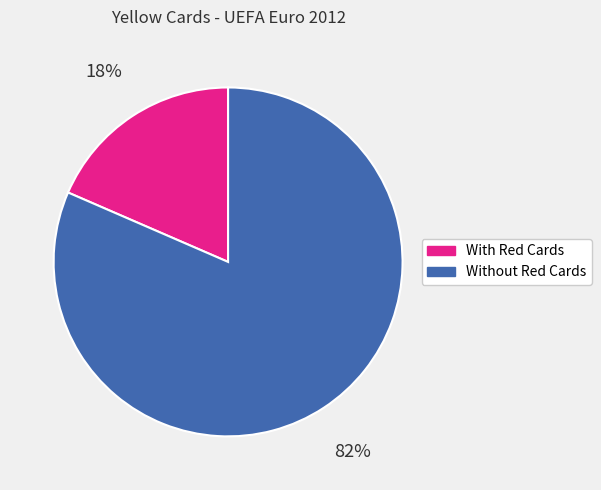

To the nearest percent, what percentage of the pie is With Red Cards?

18%